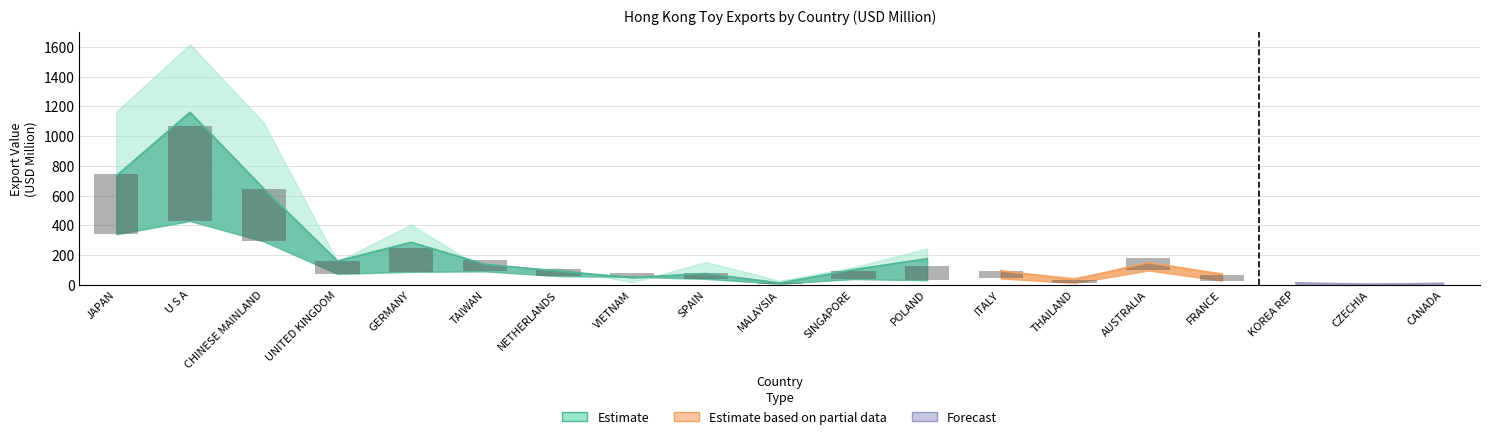

What is the label of the 17th bar from the right?

CHINESE MAINLAND